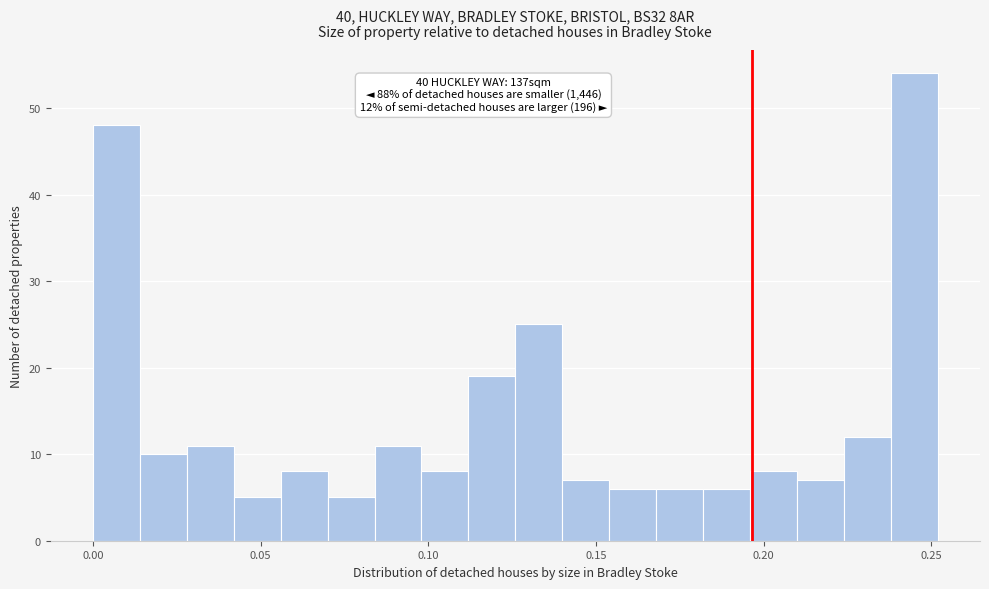

Around what value on the x-axis is the tallest bar? Give the approximate position of its centre, as read against the axis.

0.245